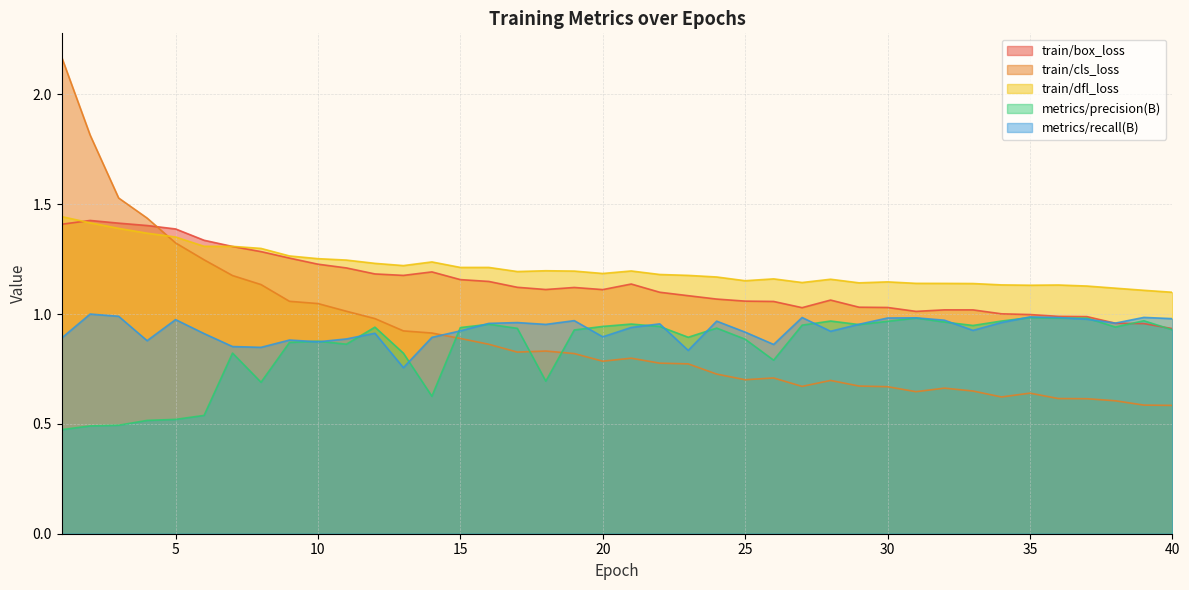

What is the difference between the train/cls_loss values at 35 and 6?

0.6